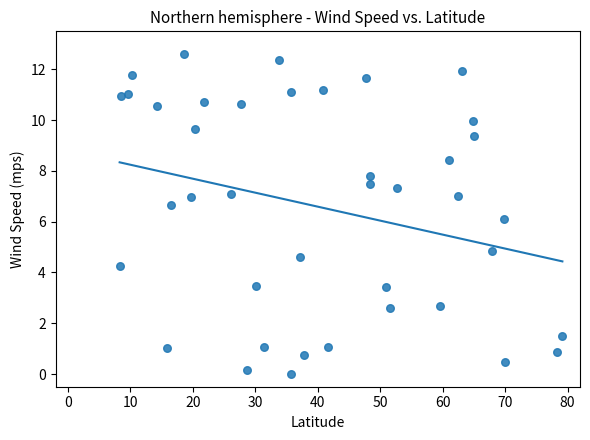

What is the range of X values (max minus min)?

70.9